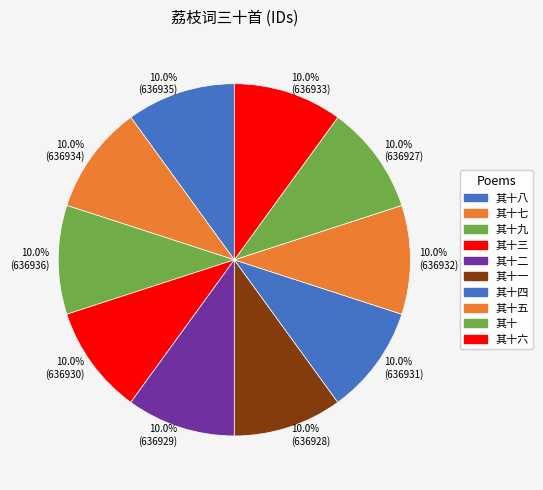

What is the ratio of the value at 10.0% (636931) to the value at 10.0% (636929)?

1.0